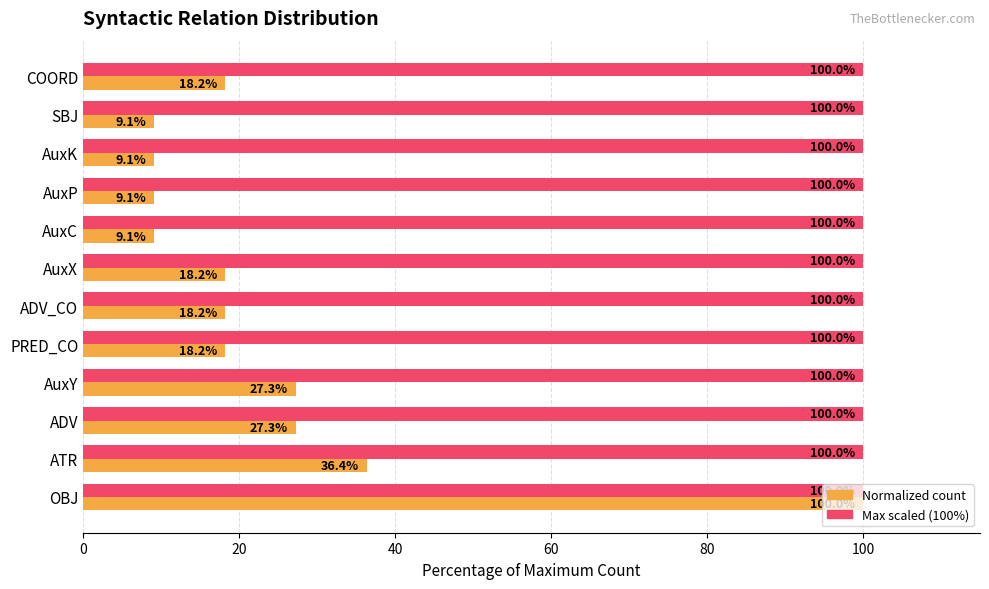

What is the total value across all series at ADV?

127.3